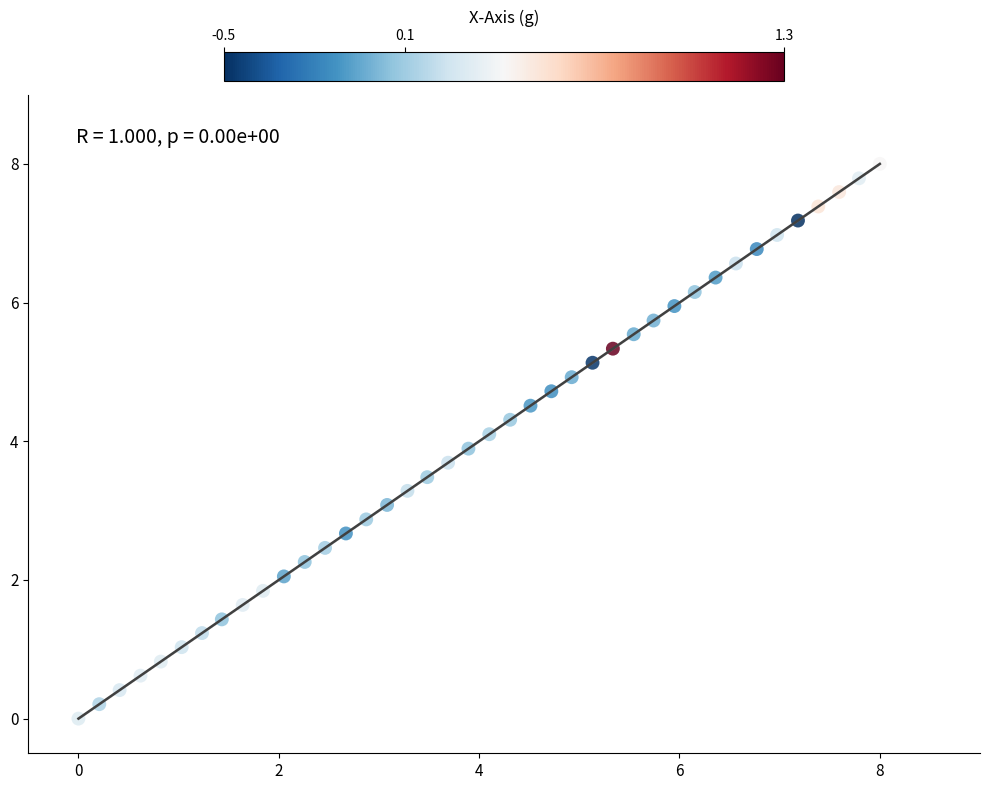

What is the range of Y values (max minus min)?

8.0